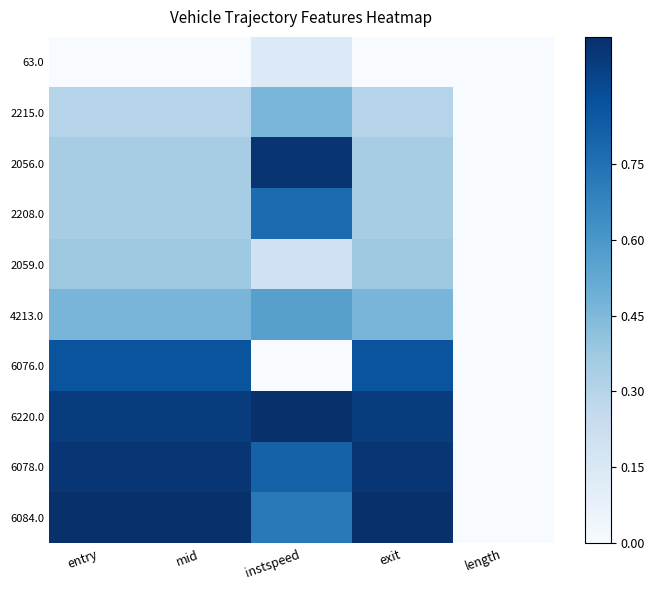

What is the greatest value displayed?

1.0